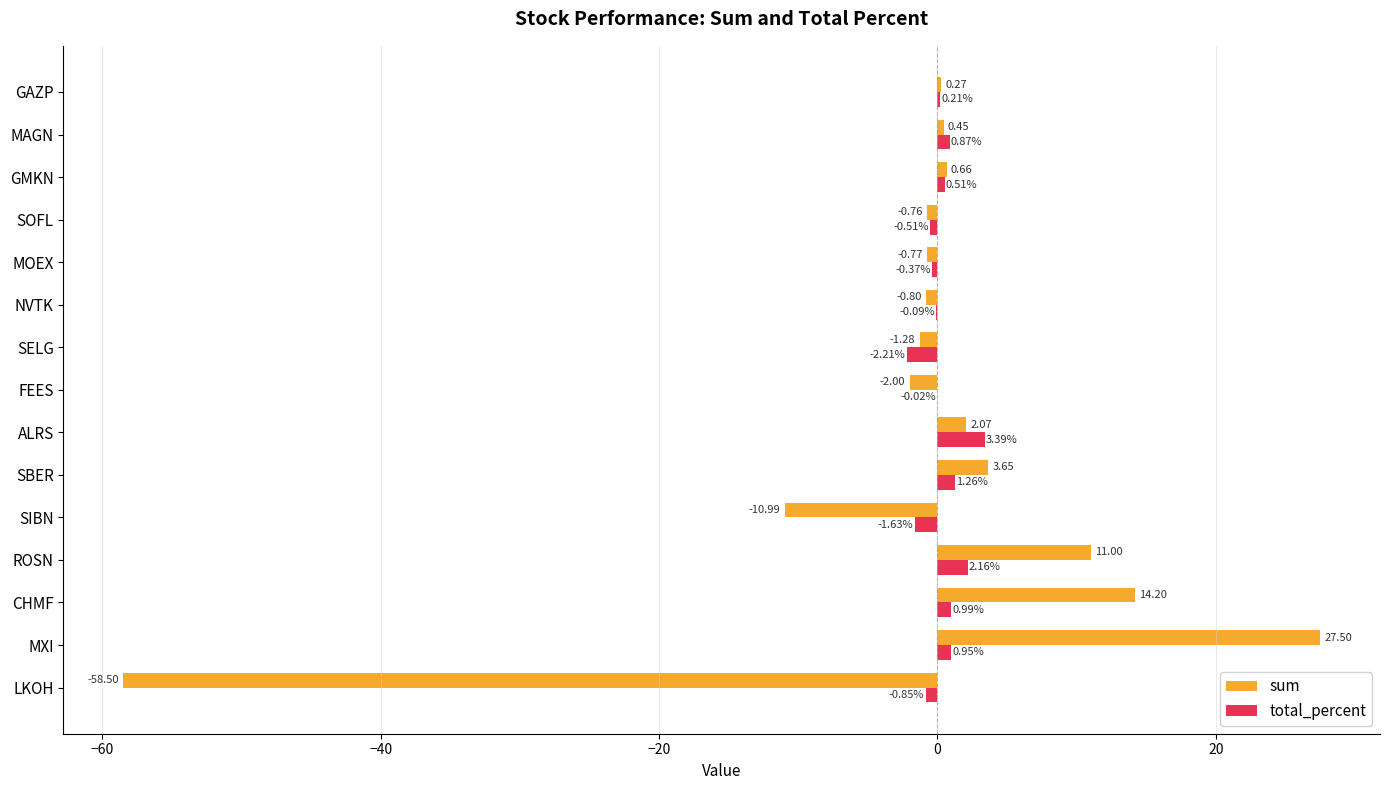

What is the sum of the total_percent values at MAGN and ROSN?

3.0